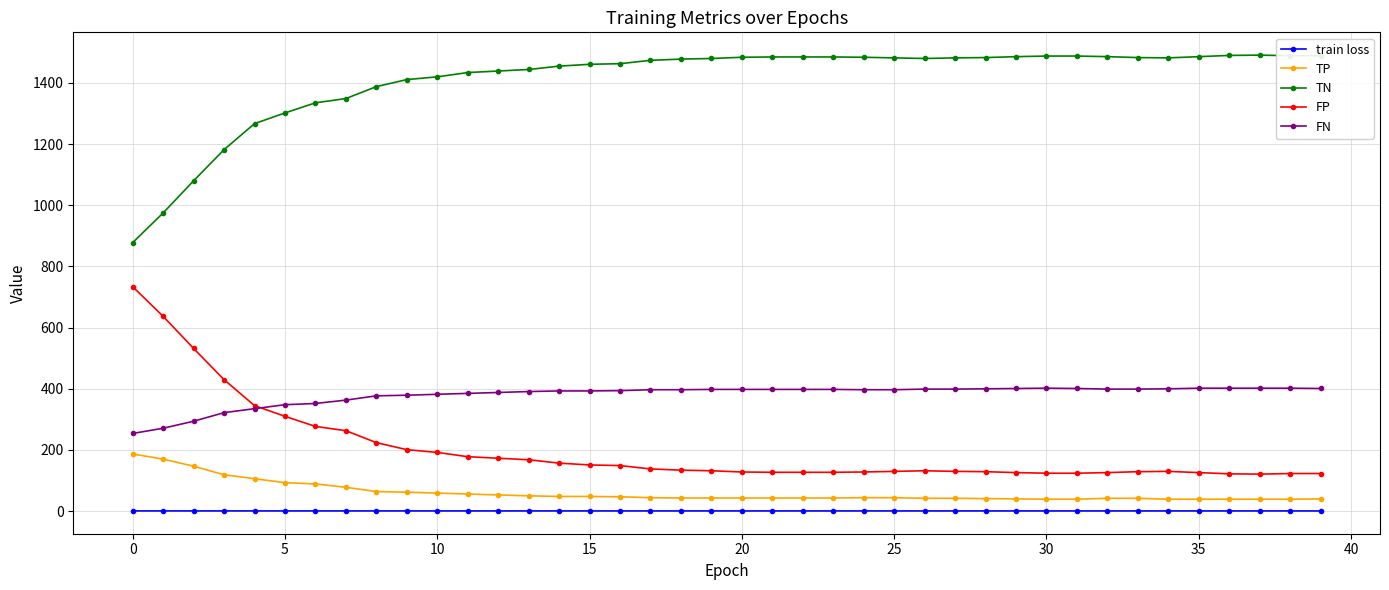

What is the maximum value for TN?

1491.0